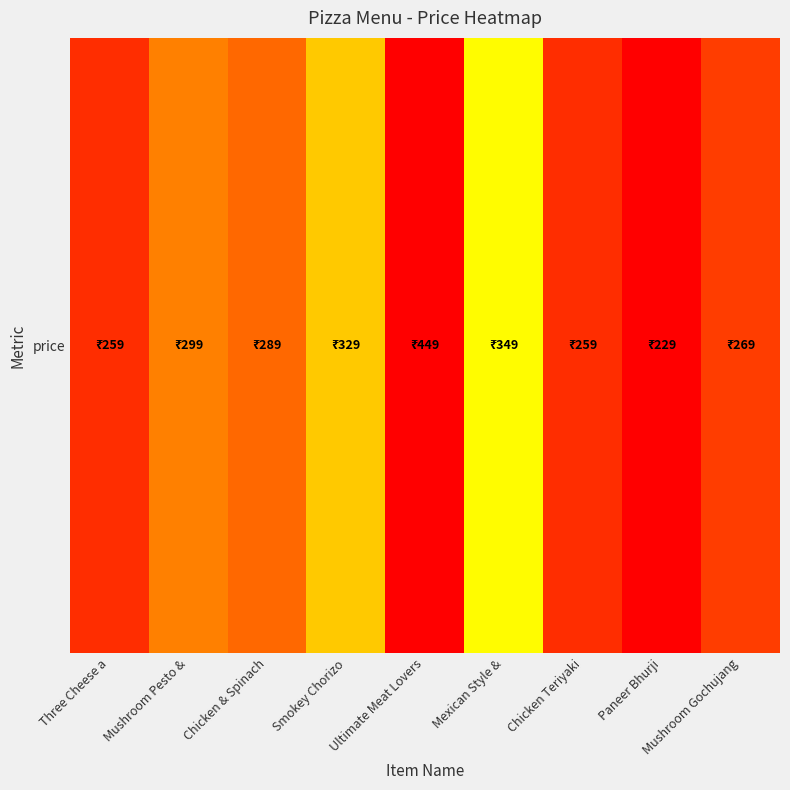

What is the change in value from Smokey Chorizo to Mushroom Gochujang?

-60